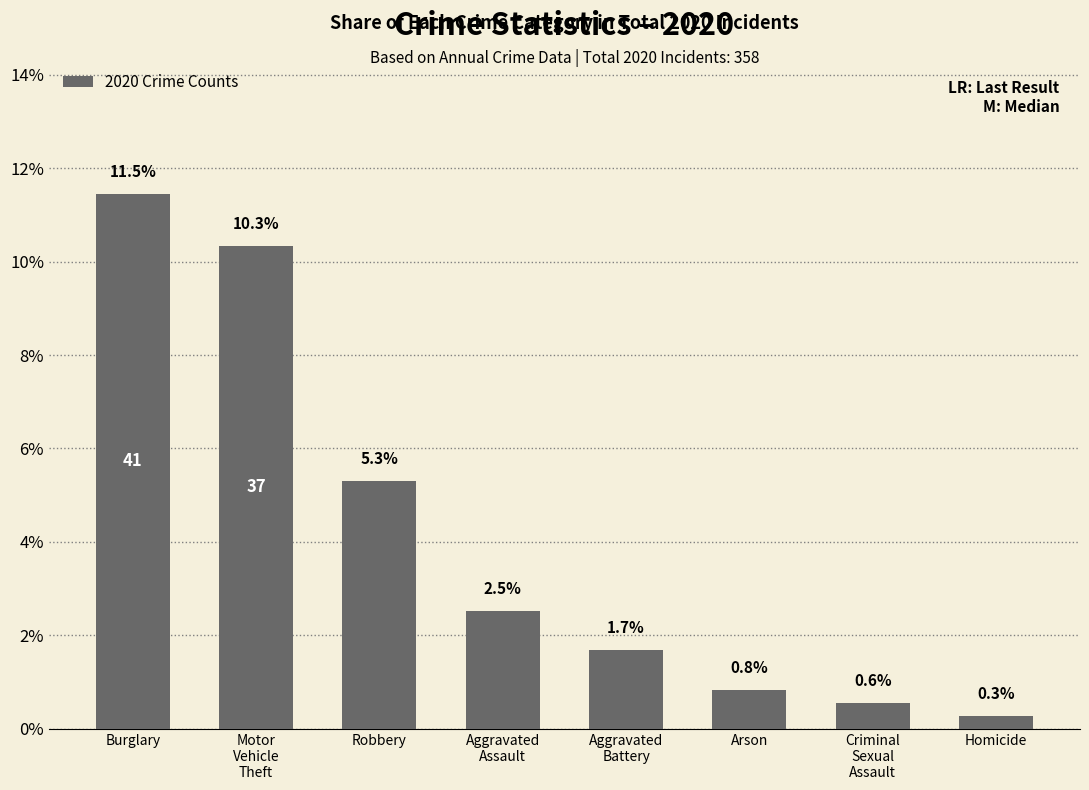

Are the bars horizontal?

No